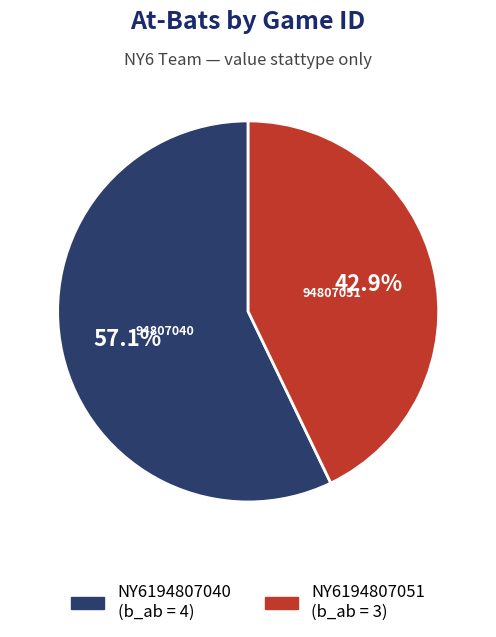

Is it true that NY6194807040 is 45% of the pie?

False